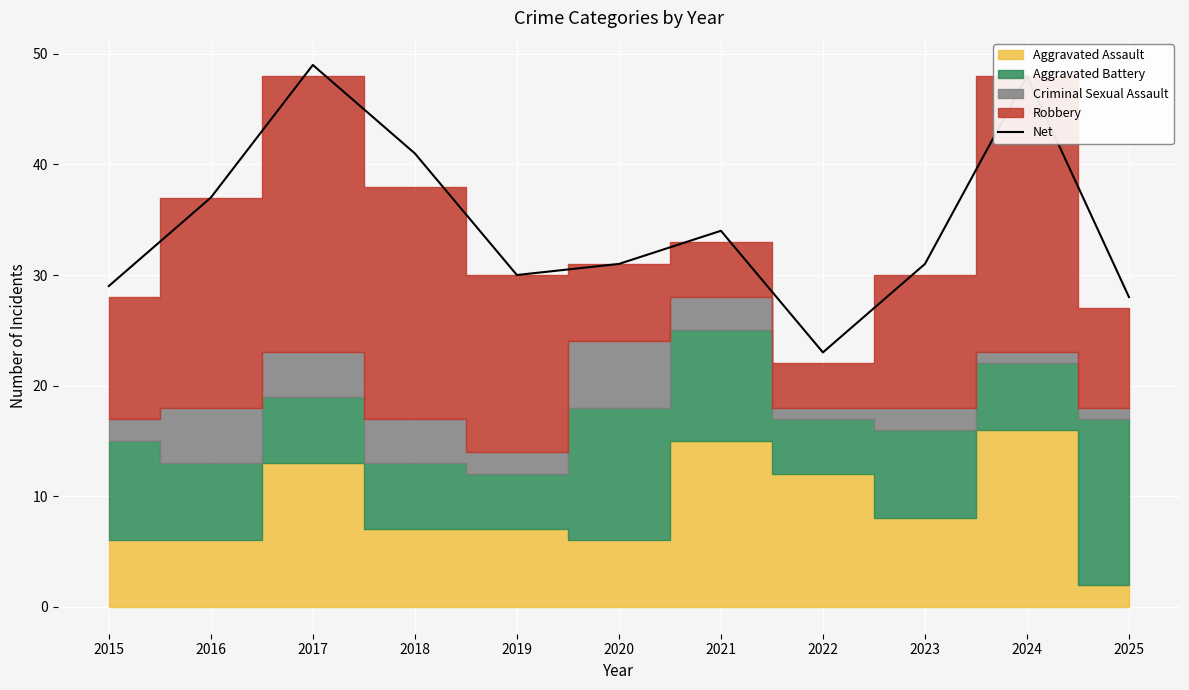

How many interior local peaks (higher than both neighbors) does the data have?

3